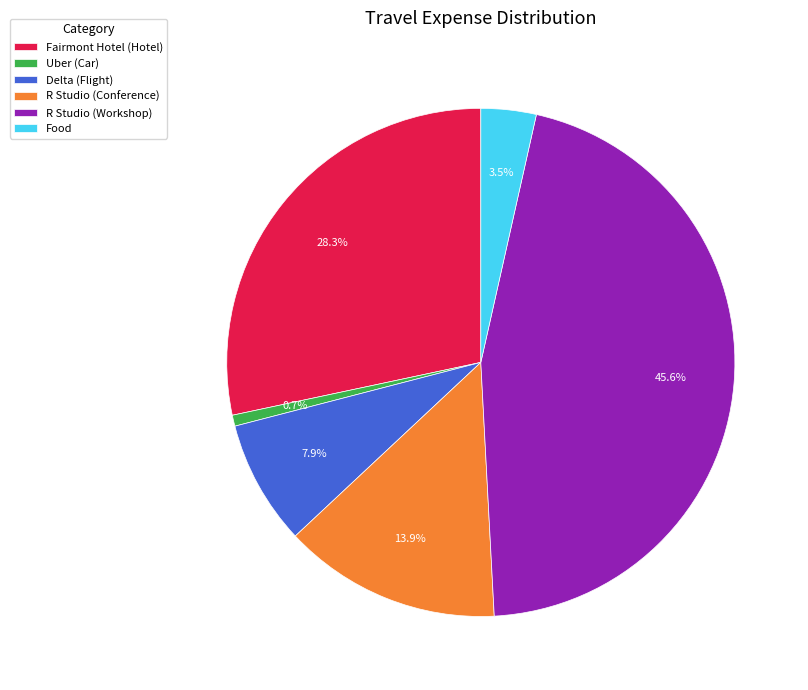

Between Fairmont Hotel (Hotel) and Food, which is larger?

Fairmont Hotel (Hotel)